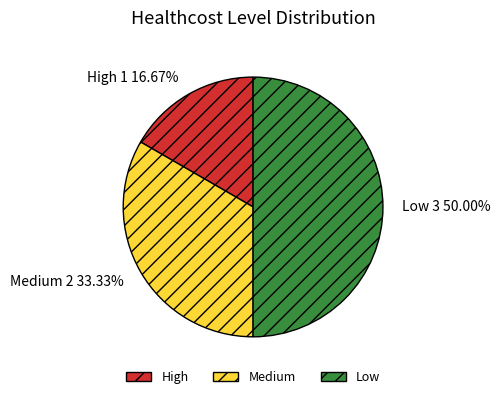

To the nearest percent, what is the difference between the largest and smallest slice percentages?

33%